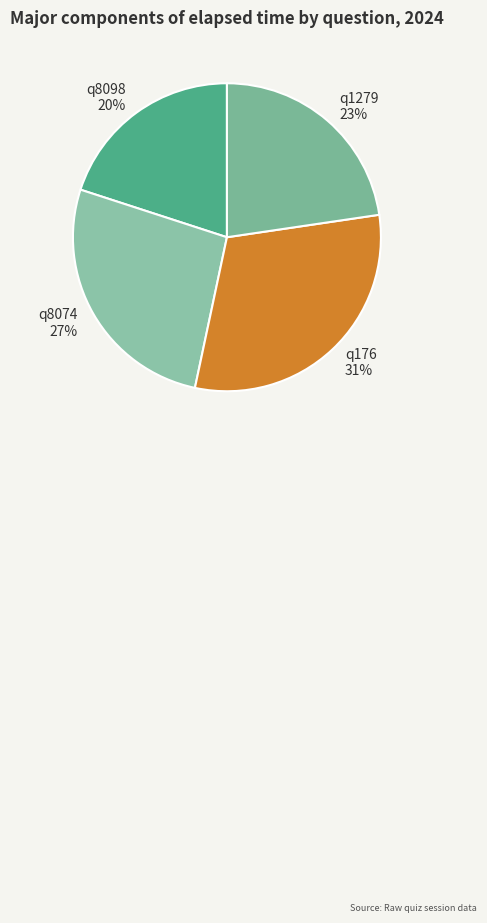

True or false: q8098 accounts for 20% of the total.

True